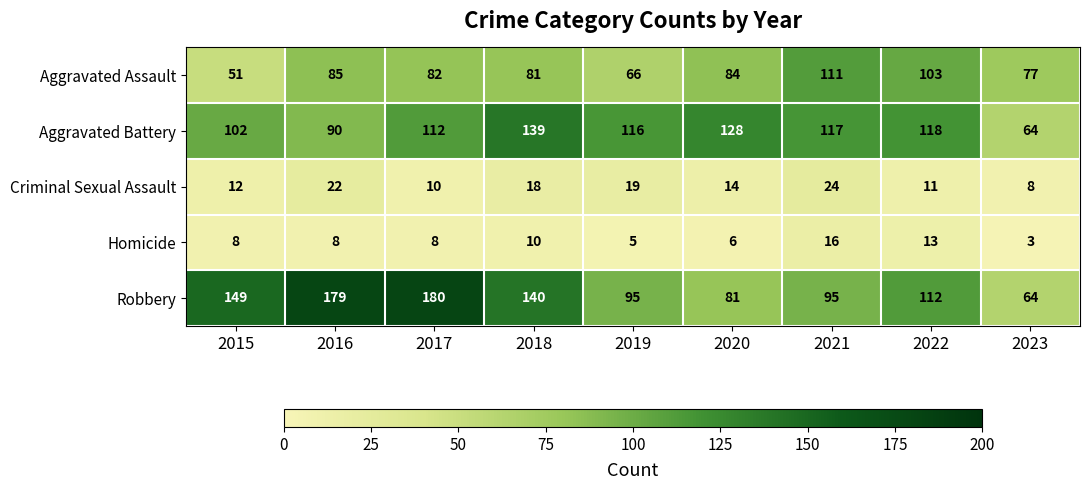

At which label does Homicide reach its peak?

2021